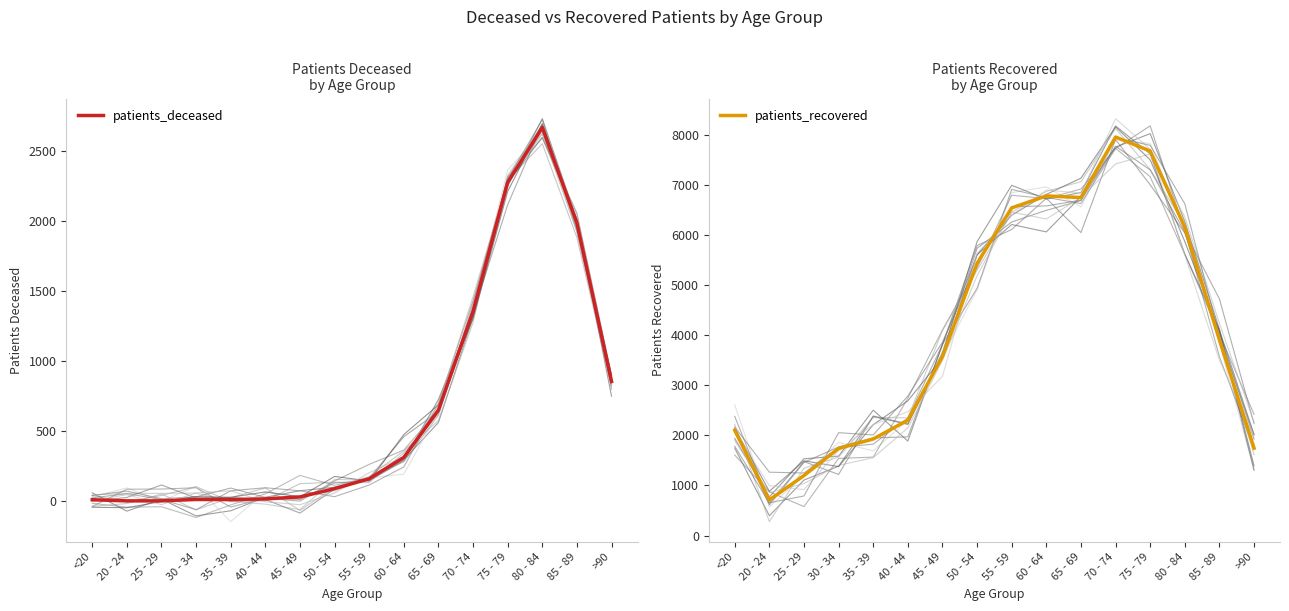

Which category has the lowest value in the patients_recovered series?

20 - 24